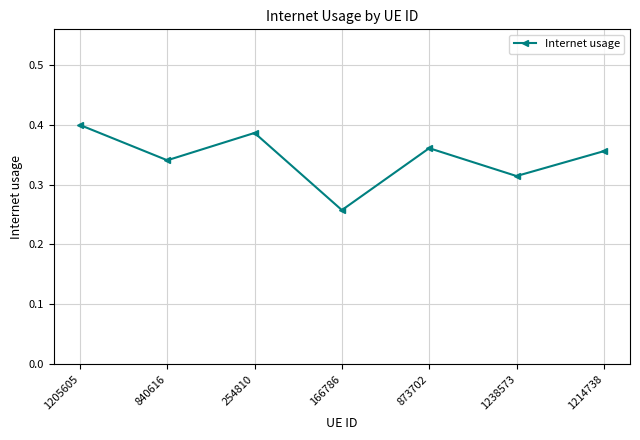

The value at 1205605 is 0.6. True or false?

False